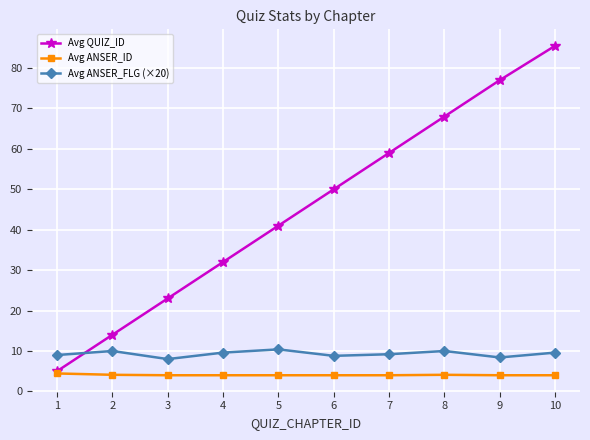

Which series changed the most between 3 and 5?

Avg QUIZ_ID